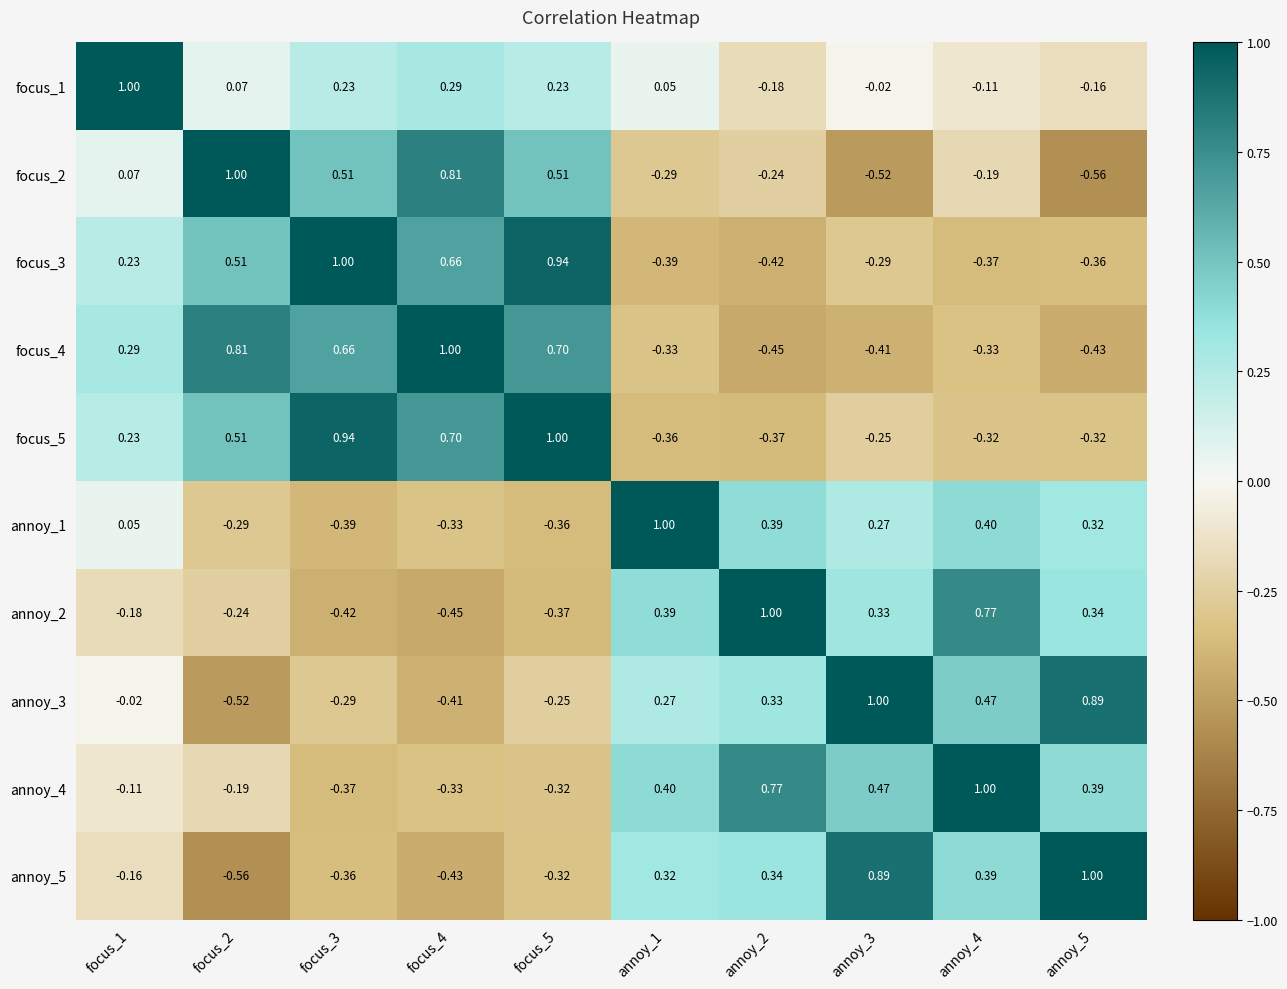

Is the value of annoy_2 at annoy_5 greater than the value of focus_4 at focus_5?

No